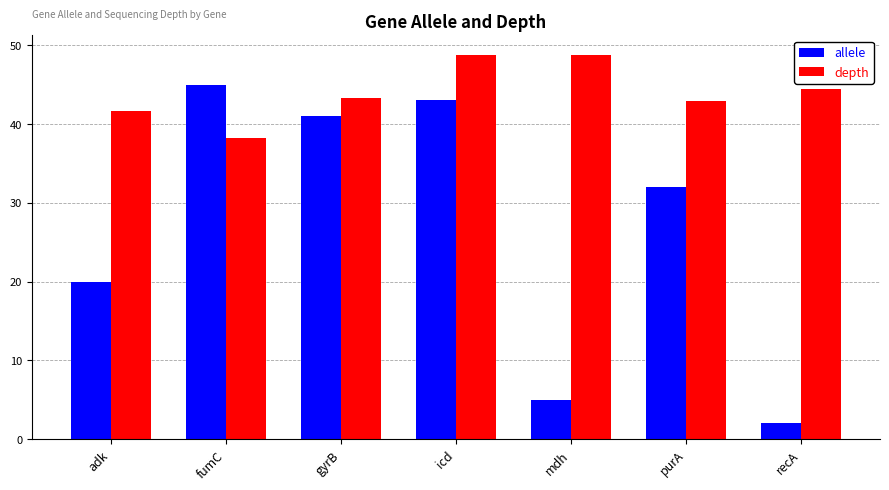

List the series in order of their peak value, highest first.

depth, allele